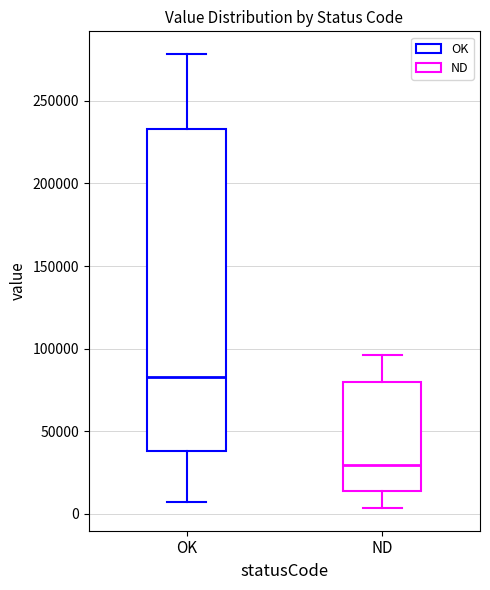

Which box has the lowest median line?

ND